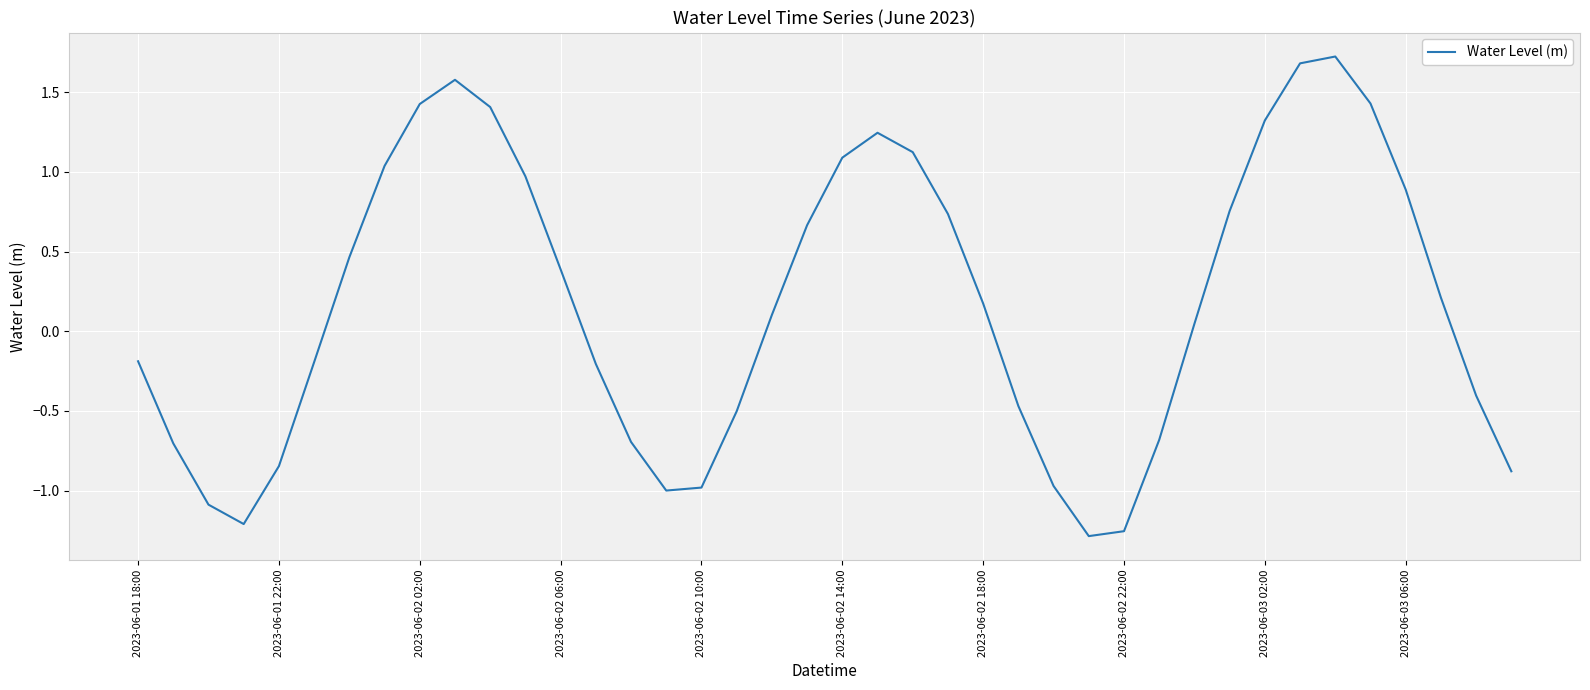

How many categories are shown in the chart?

40